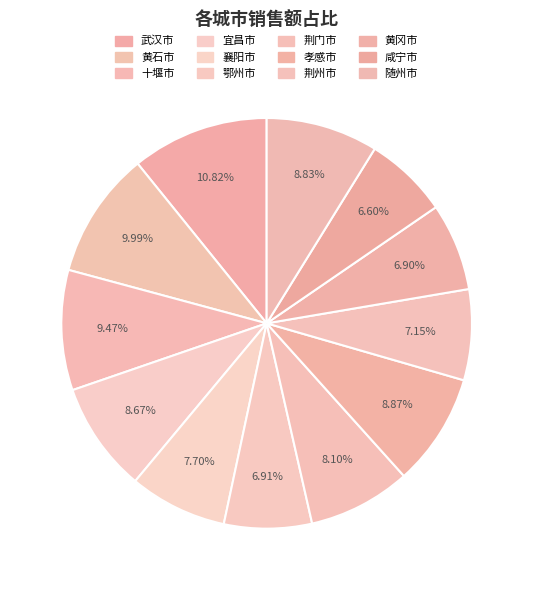

Count the number of slices in the pie.

12